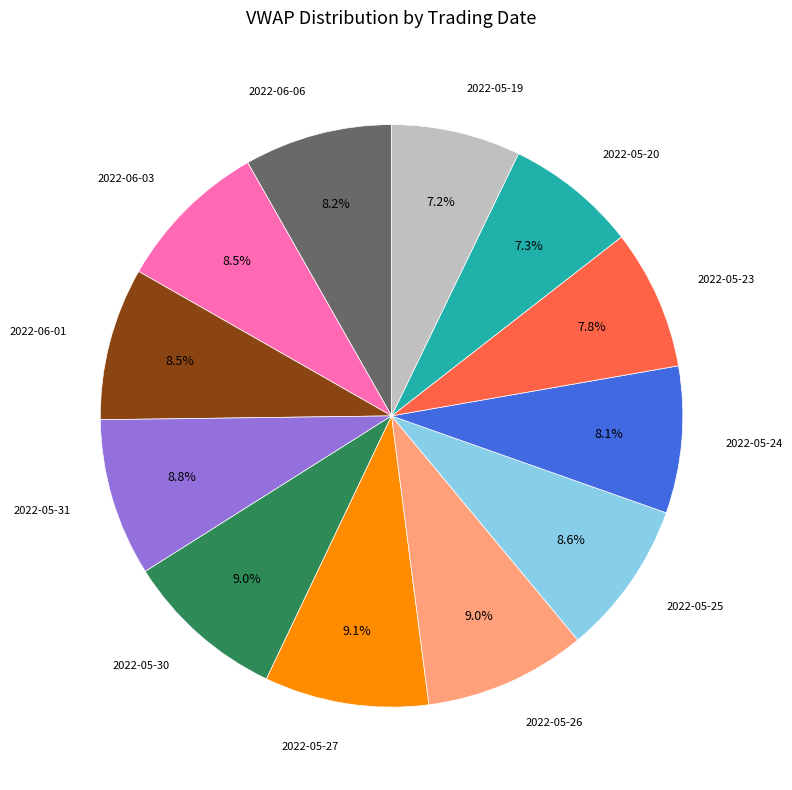

Is there any slice that represents more than half of the pie?

No